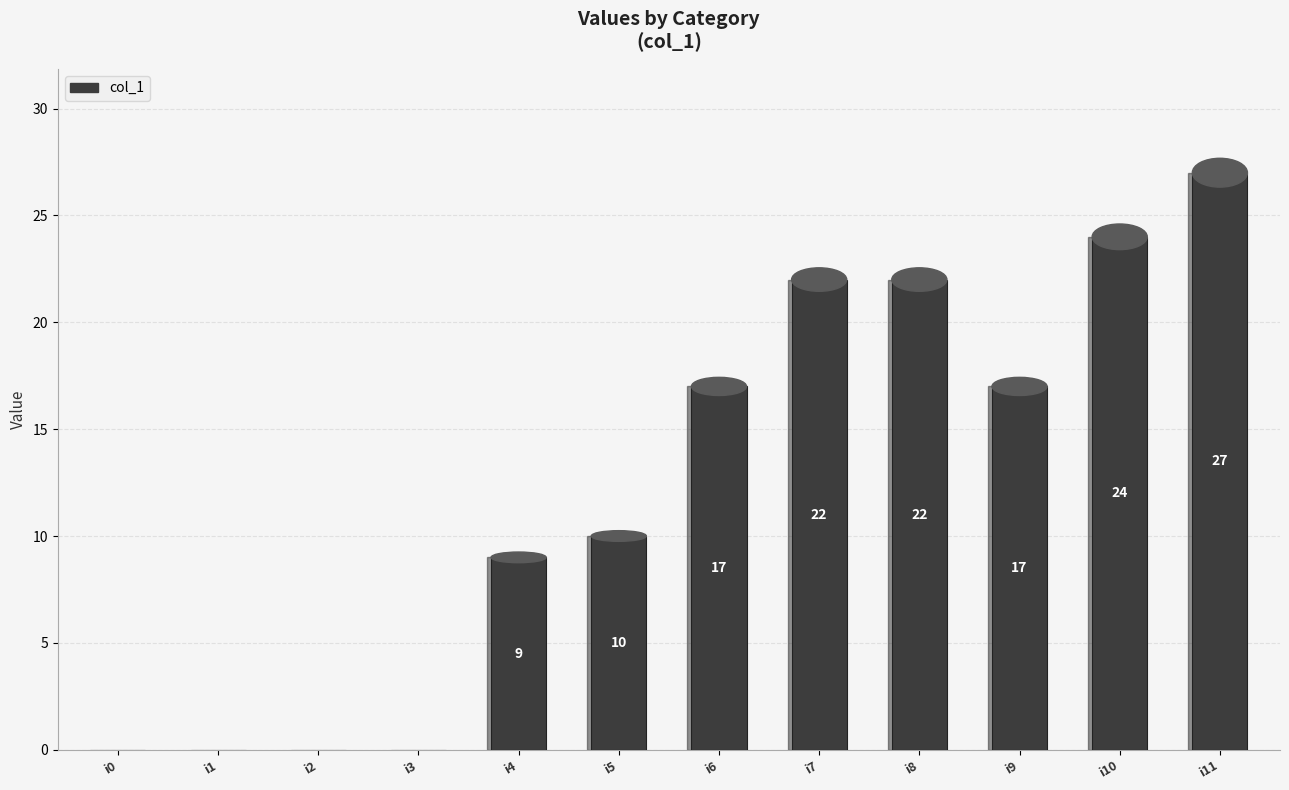

What is the maximum value shown in the chart?

27